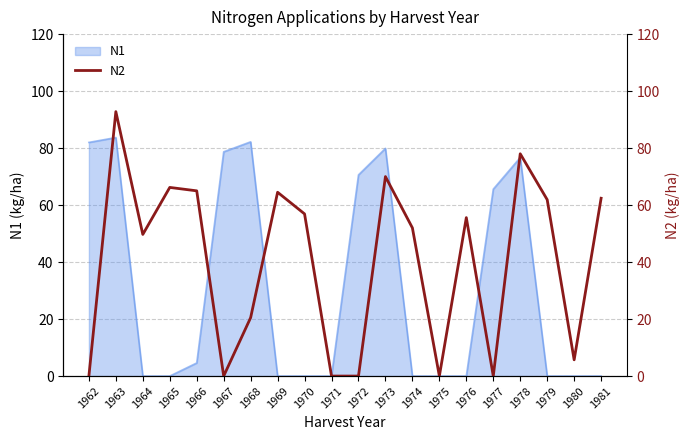

How many lines are shown in the chart?

1